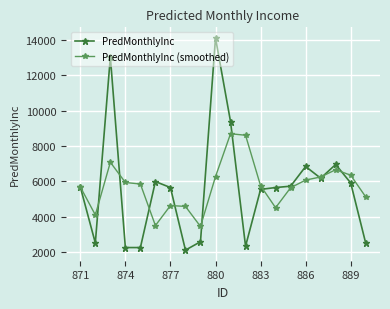

Rank the series by their maximum value, from lowest to highest.

PredMonthlyInc (smoothed), PredMonthlyInc